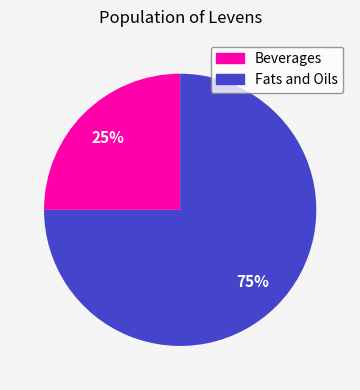

True or false: Beverages accounts for 25% of the total.

True